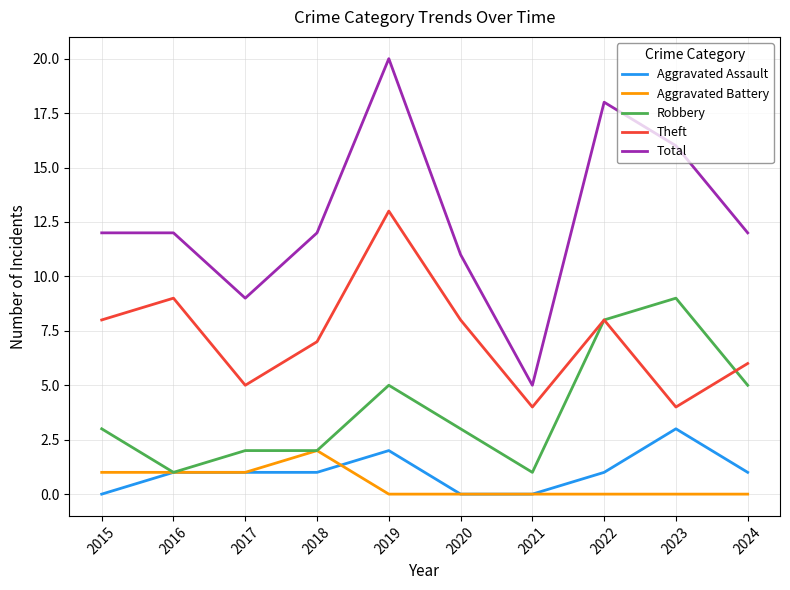

What is the difference between the maximum and minimum values in the Robbery series?

8